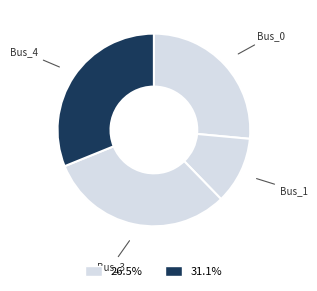

How many segments does this pie chart have?

4